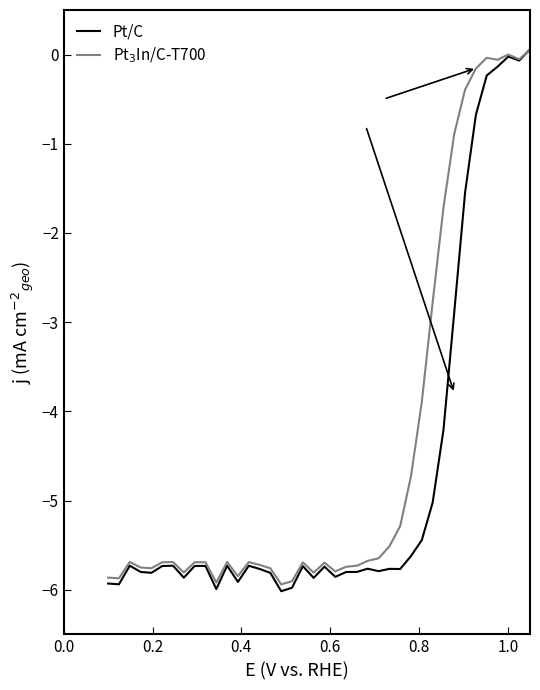

What is the greatest value displayed?

0.1